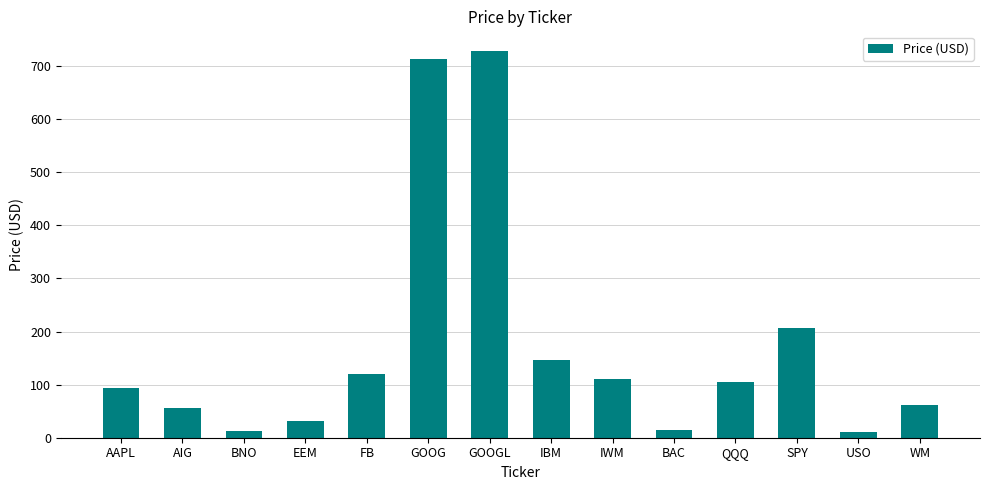

Which label corresponds to the largest value in the chart?

GOOGL